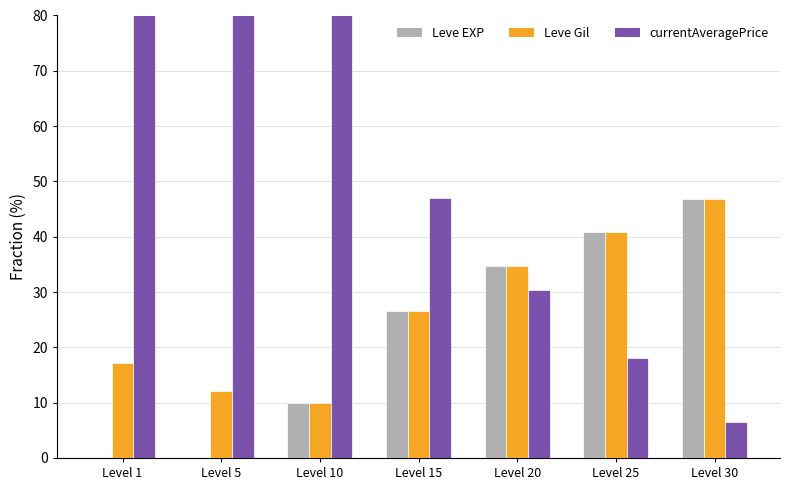

Reading left to right, transcribe all the data shown in this chart.

Leve EXP: 0.0	0.0	10.0	26.5	34.8	40.9	46.8
Leve Gil: 17.3	12.1	10.0	26.5	34.8	40.9	46.8
currentAveragePrice: 82.7	87.9	80.0	47.0	30.4	18.2	6.5